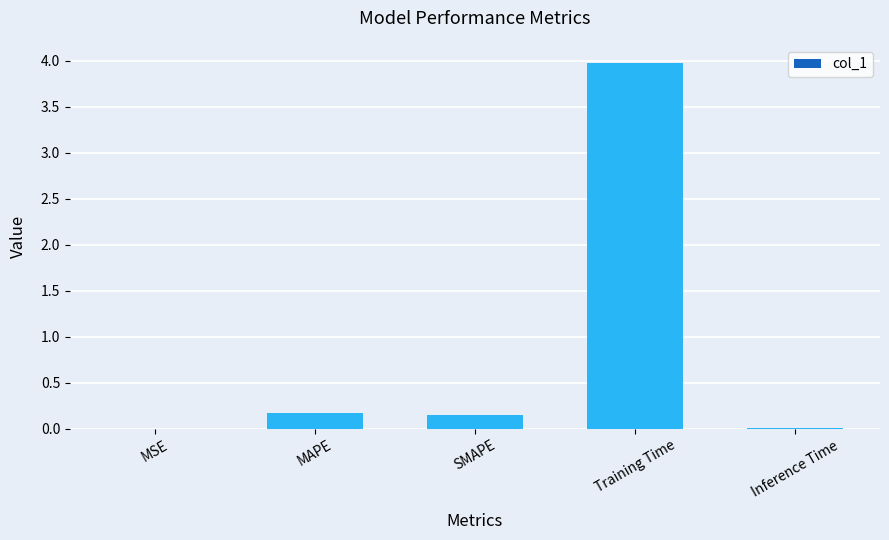

Which has a higher value, MAPE or Inference Time?

MAPE